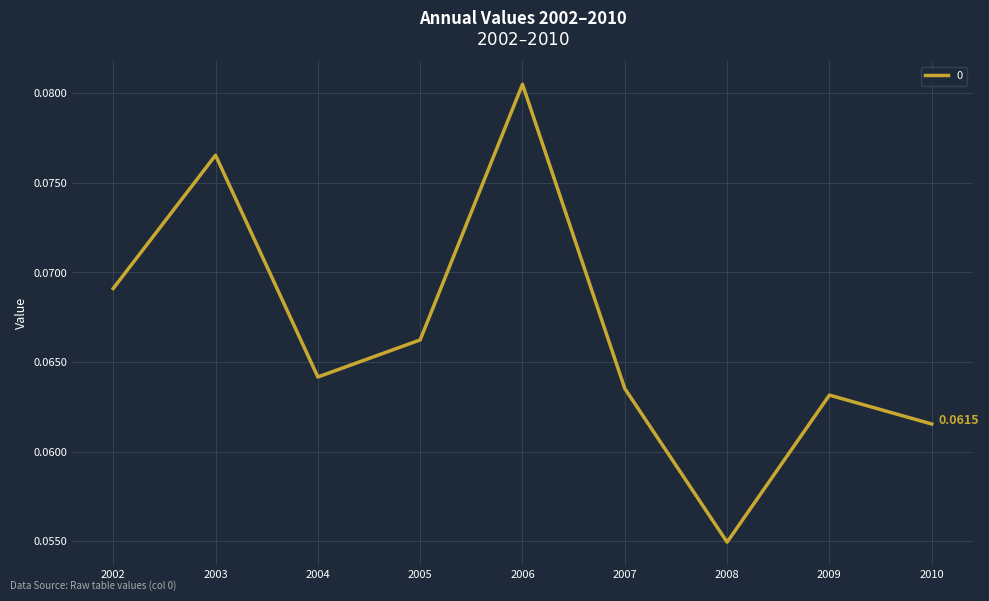

Which label corresponds to the largest value in the chart?

2006